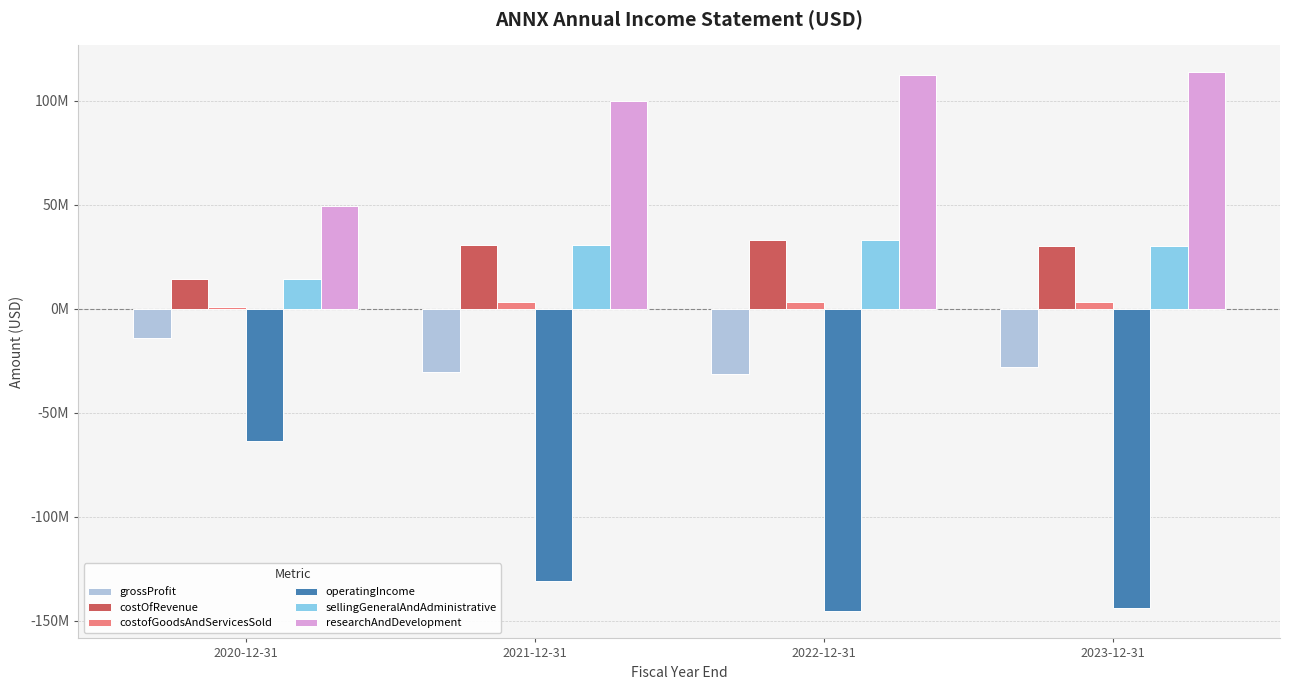

Are the bars horizontal?

No